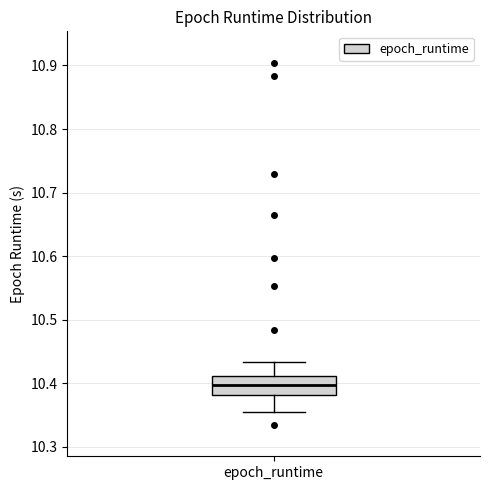

Read this box plot against the y-axis: the position of the median line, the range covered by the box, and the ends of both whiskers. The values are not printed on the chart, so give them approximately, as read against the axis.

median 10.40, box 10.38 to 10.41, whiskers 10.36 to 10.43